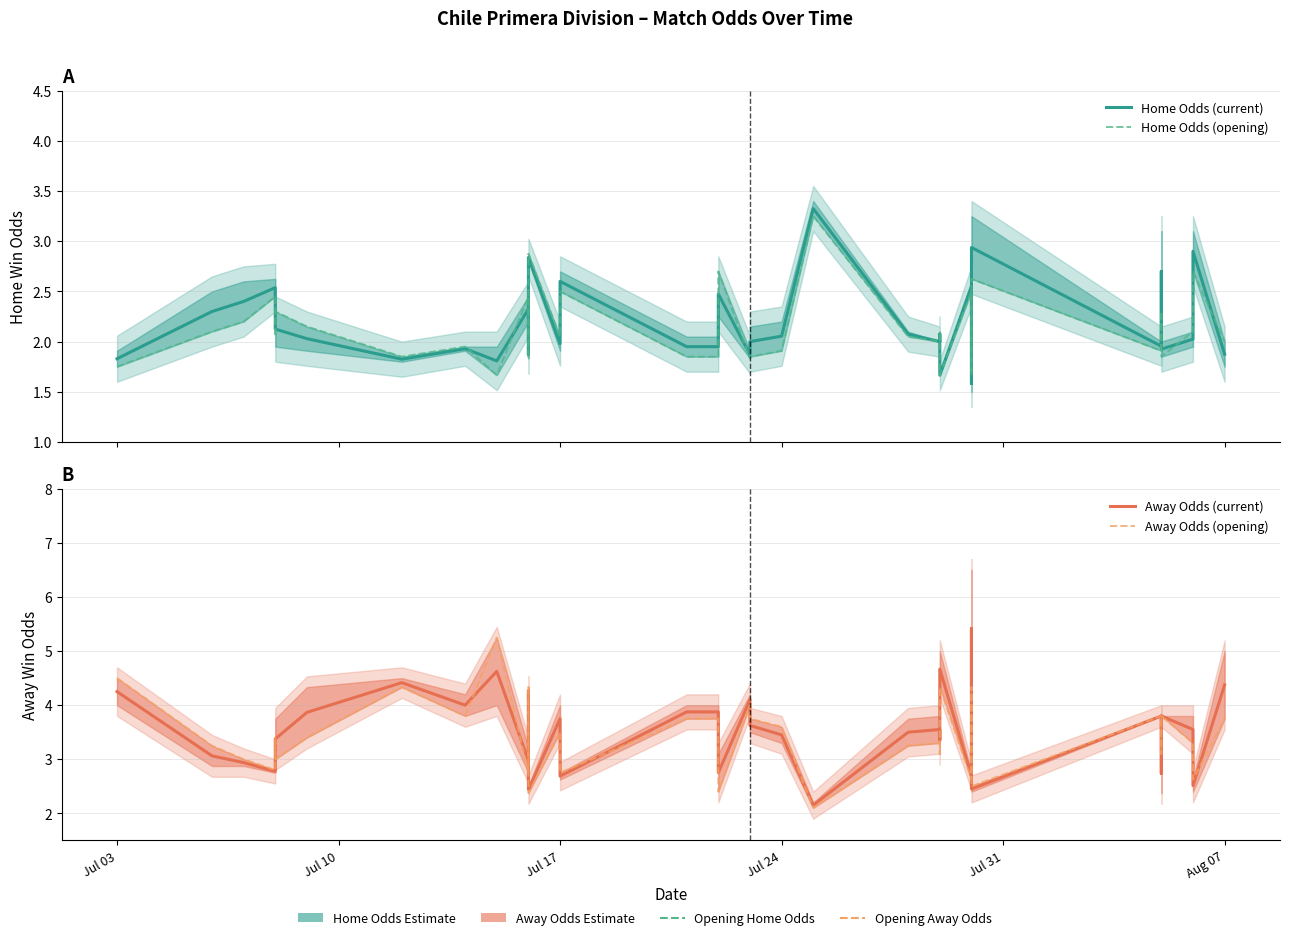

The value of Away Odds (opening) at 7 is 7.5. True or false?

False